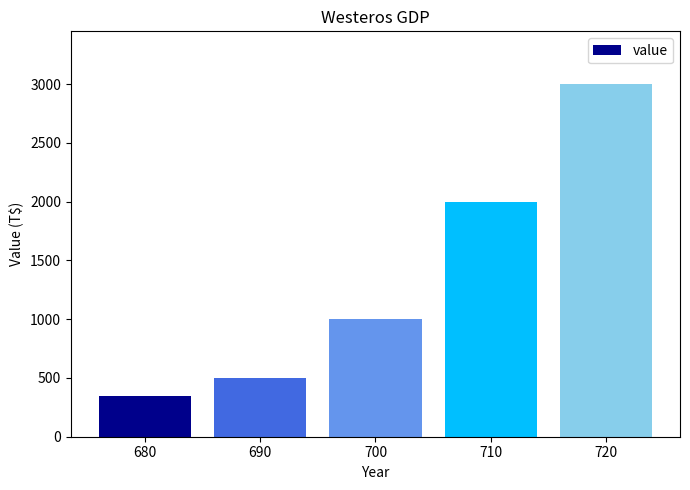

Count the number of categories in the chart.

5